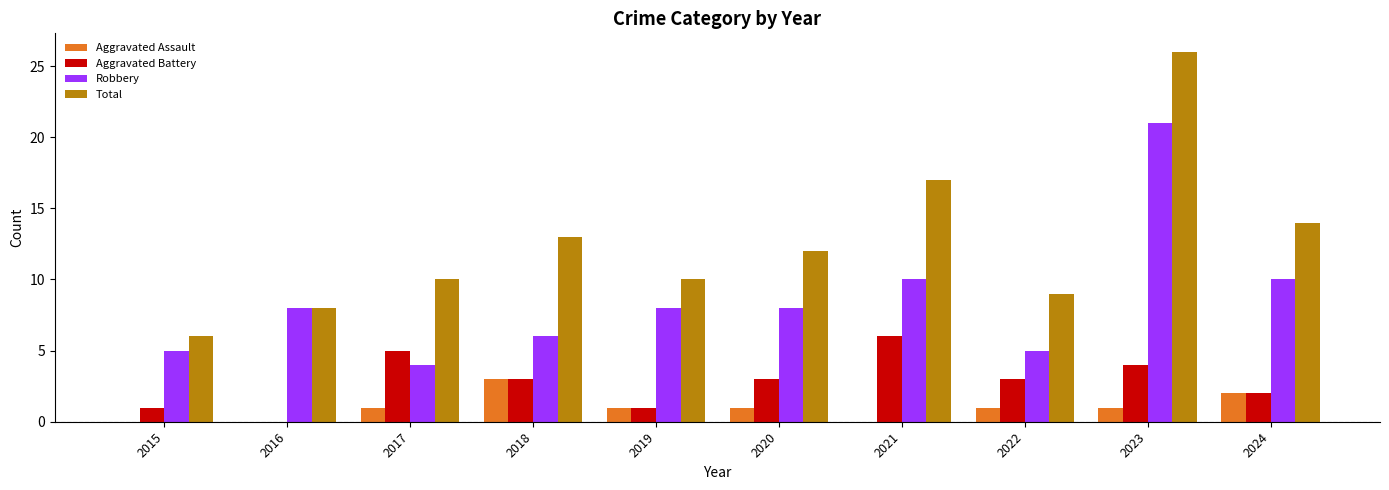

The Total series shows 13 at 2018. True or false?

True